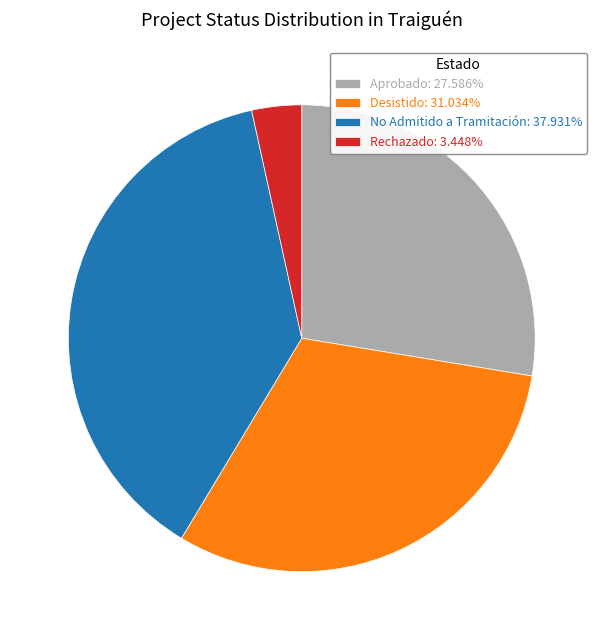

Does Rechazado: 3.448% represent more than half of the total?

No